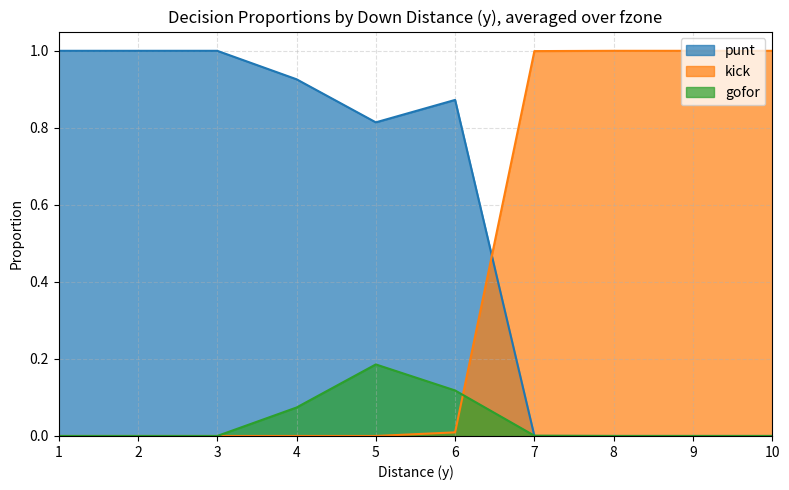

What is the maximum value for punt?

1.0